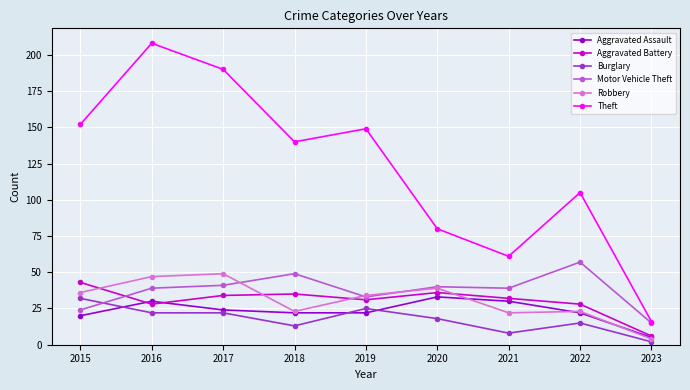

What is the average value of the Theft series?

122